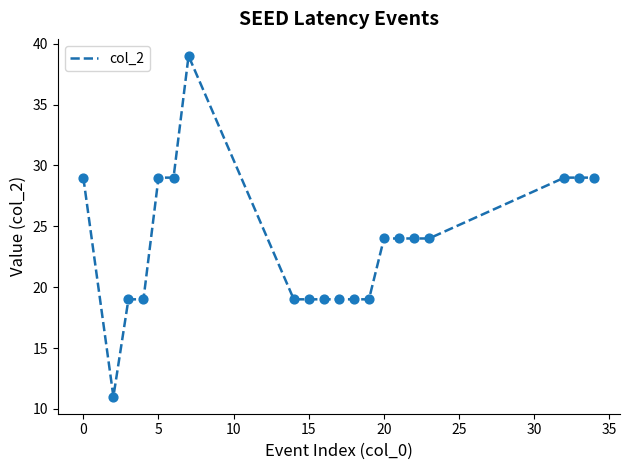

What is the smallest value displayed?

11